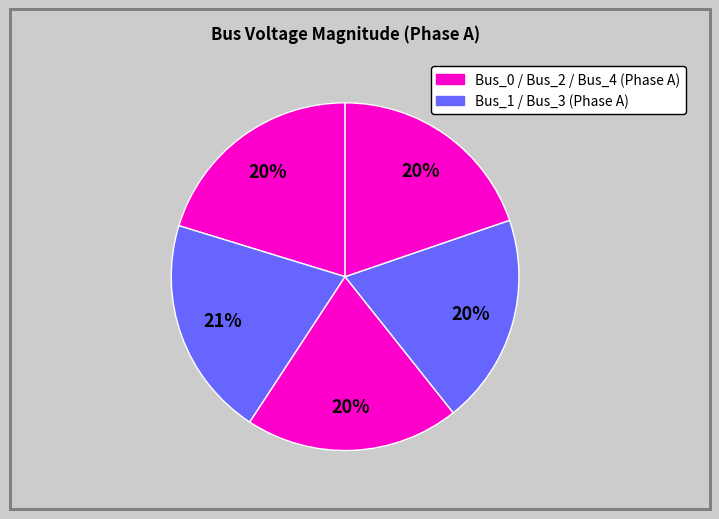

How many slices are in this pie chart?

5